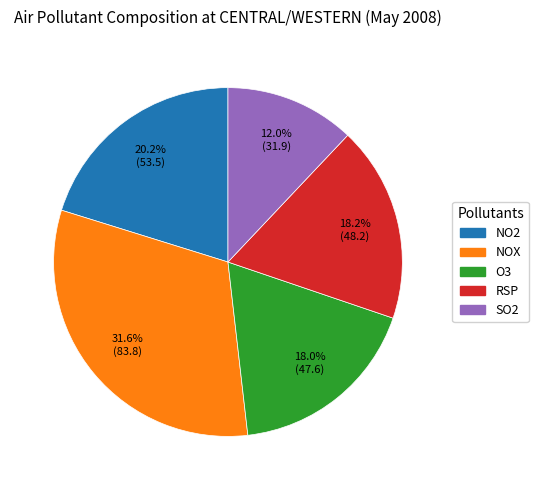

To the nearest percent, what is the difference between the largest and smallest slice percentages?

20%